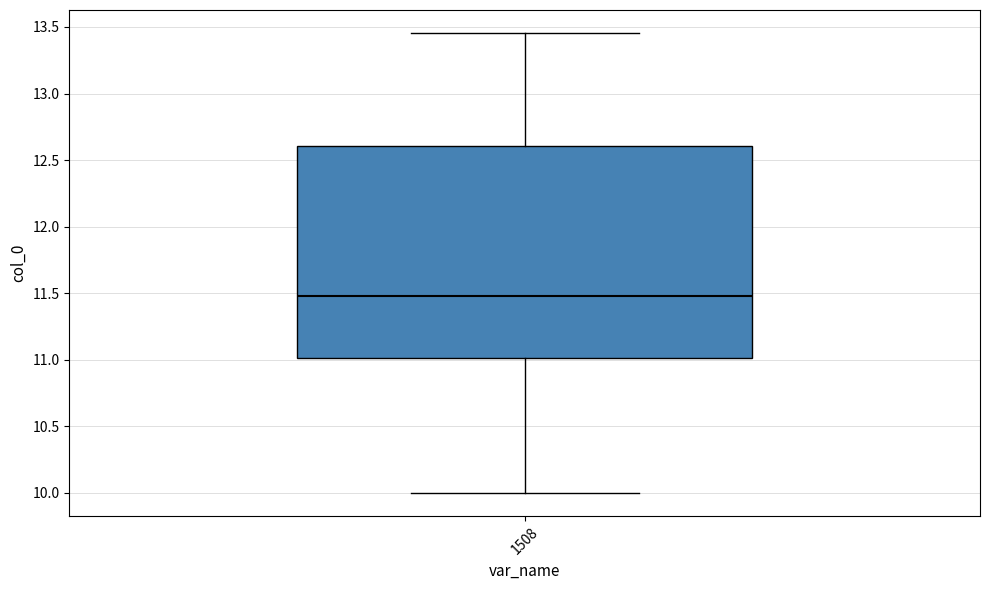

Where is the lower edge of the box at x = 1508 on the y-axis? The values are not printed on the chart, so give them approximately, as read against the axis.

11.00